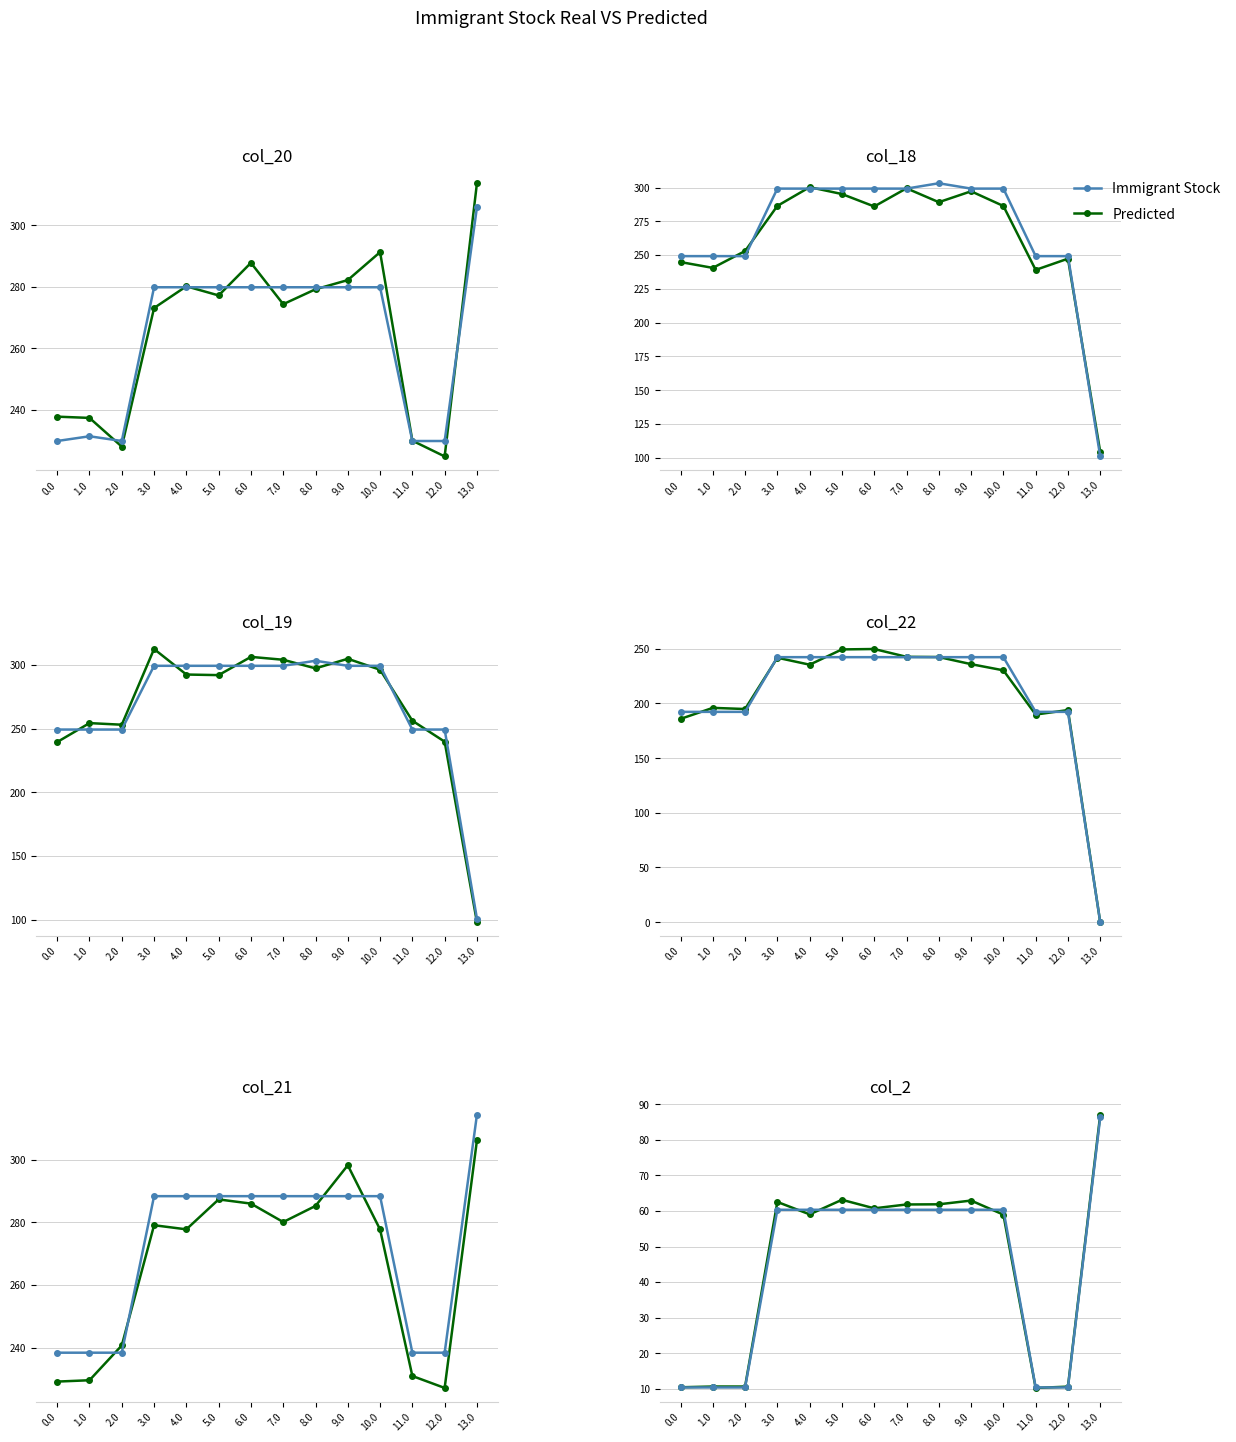

Count the number of categories in the chart.

14